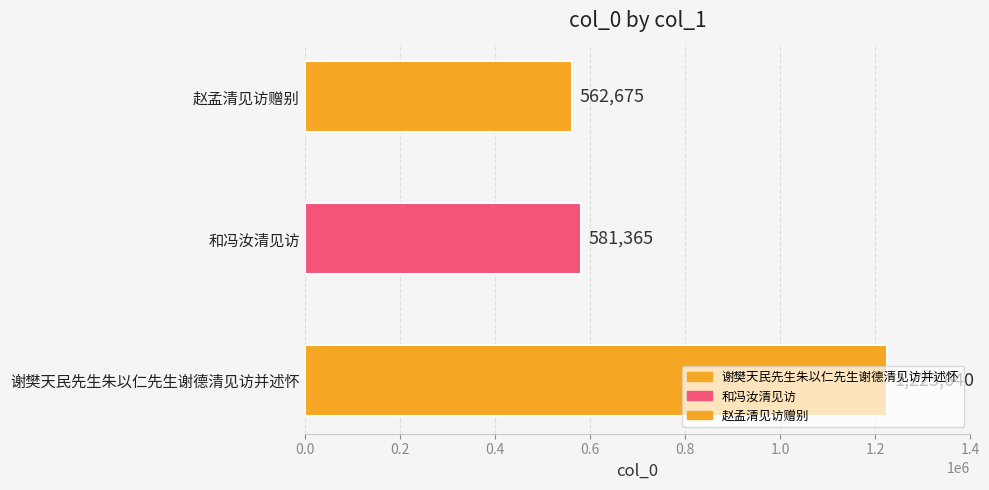

Reading right to left, what are all the values shown in this chart?

562675	581365	1225640